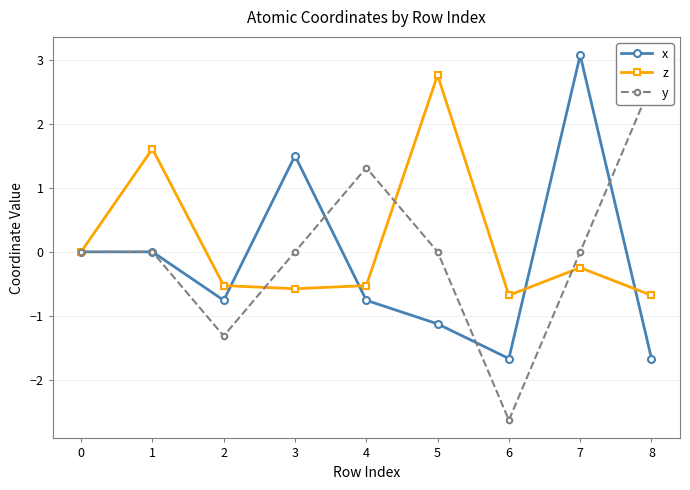

What is the difference between the maximum and minimum values in the y series?

5.3